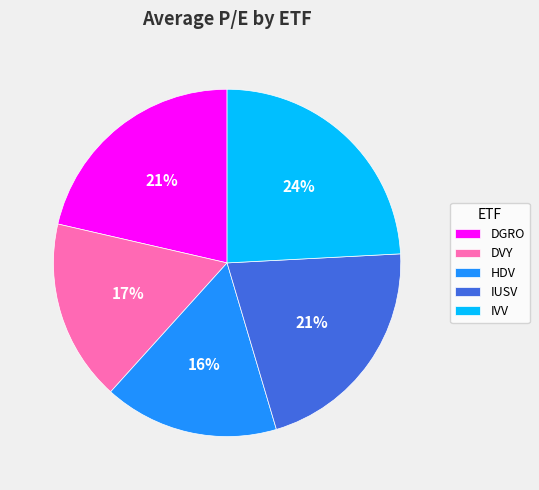

Which category has the smallest portion of the pie?

HDV